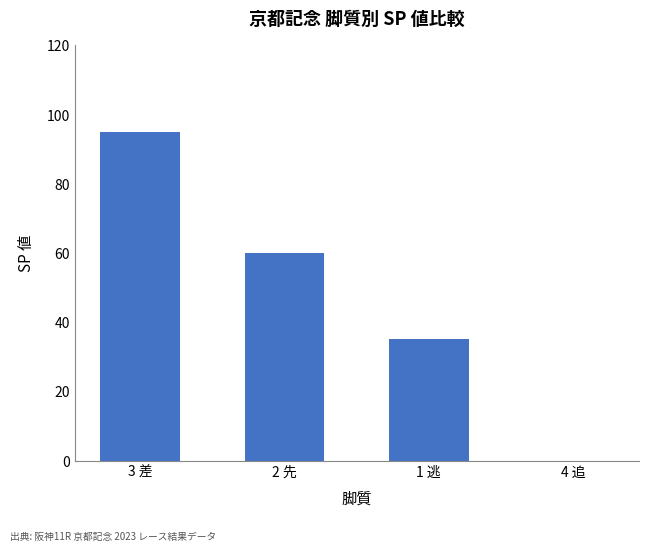

What is the greatest value displayed?

95